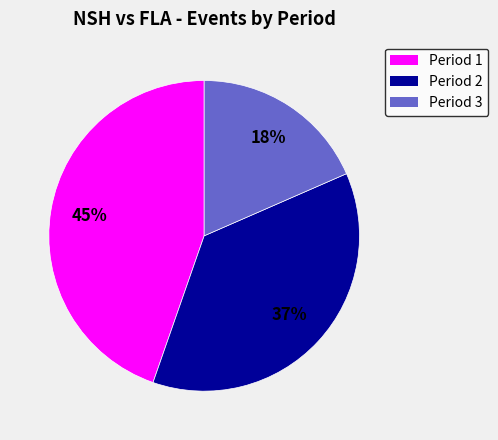

To the nearest percent, what is the average slice percentage?

33%